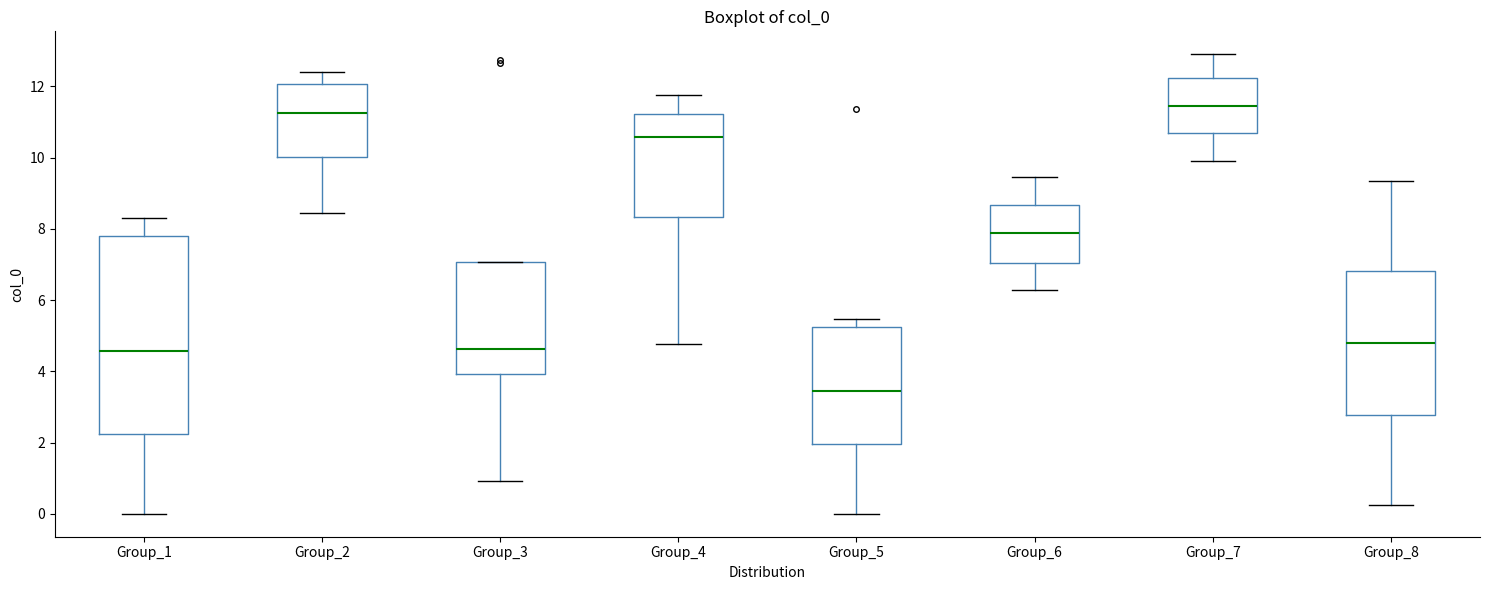

Which box is the tallest, from its lower edge to its upper edge?

Group_1